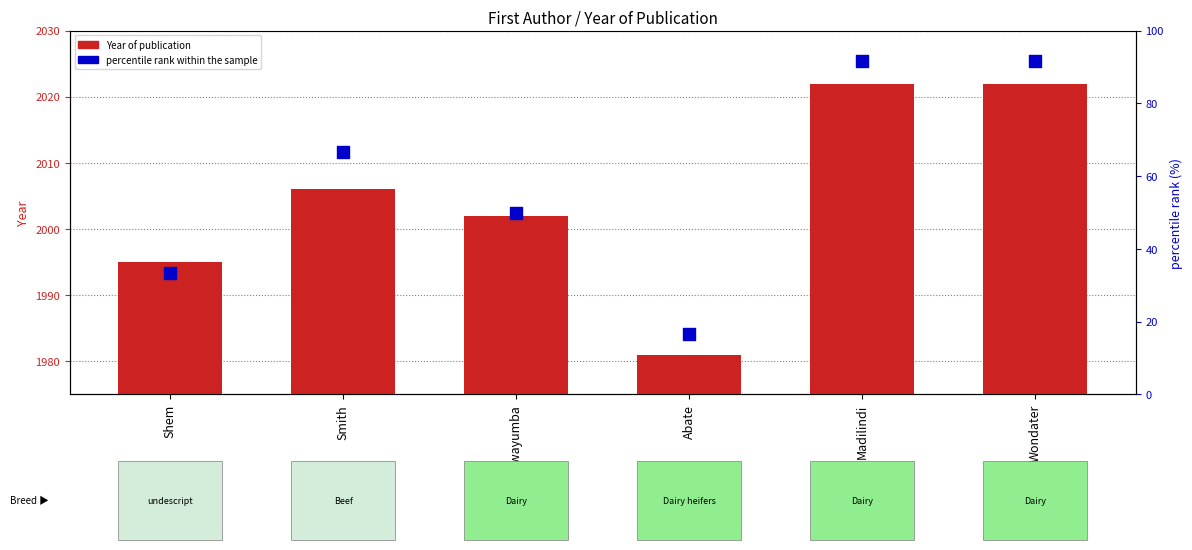

What are all the series names shown in the legend?

Year of publication, percentile rank within the sample